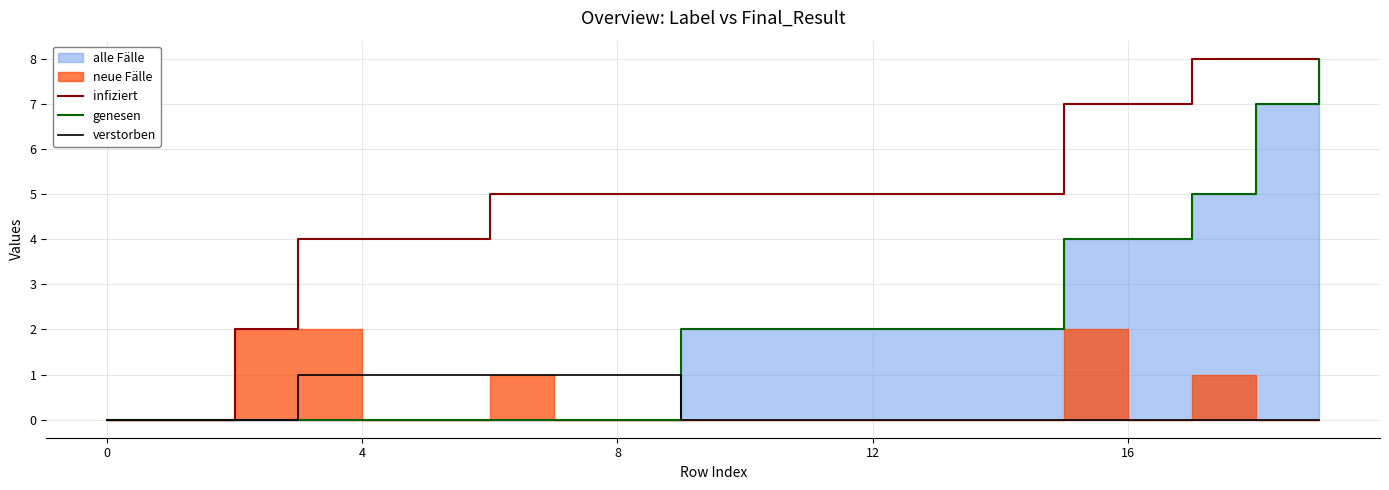

How many lines are shown in the chart?

3